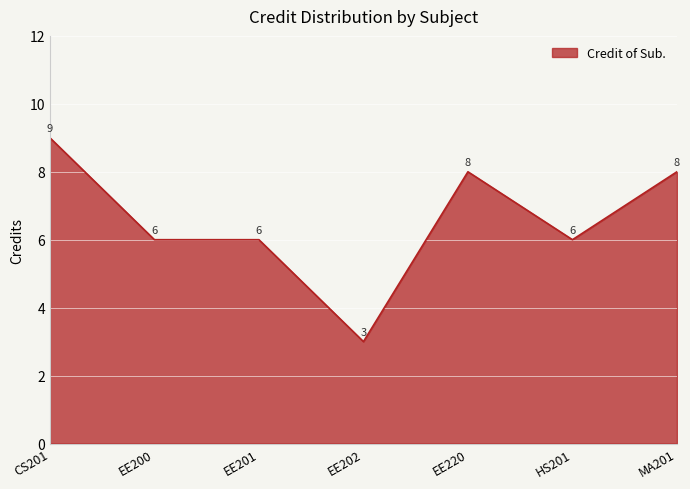

Which label corresponds to the smallest value in the chart?

EE202